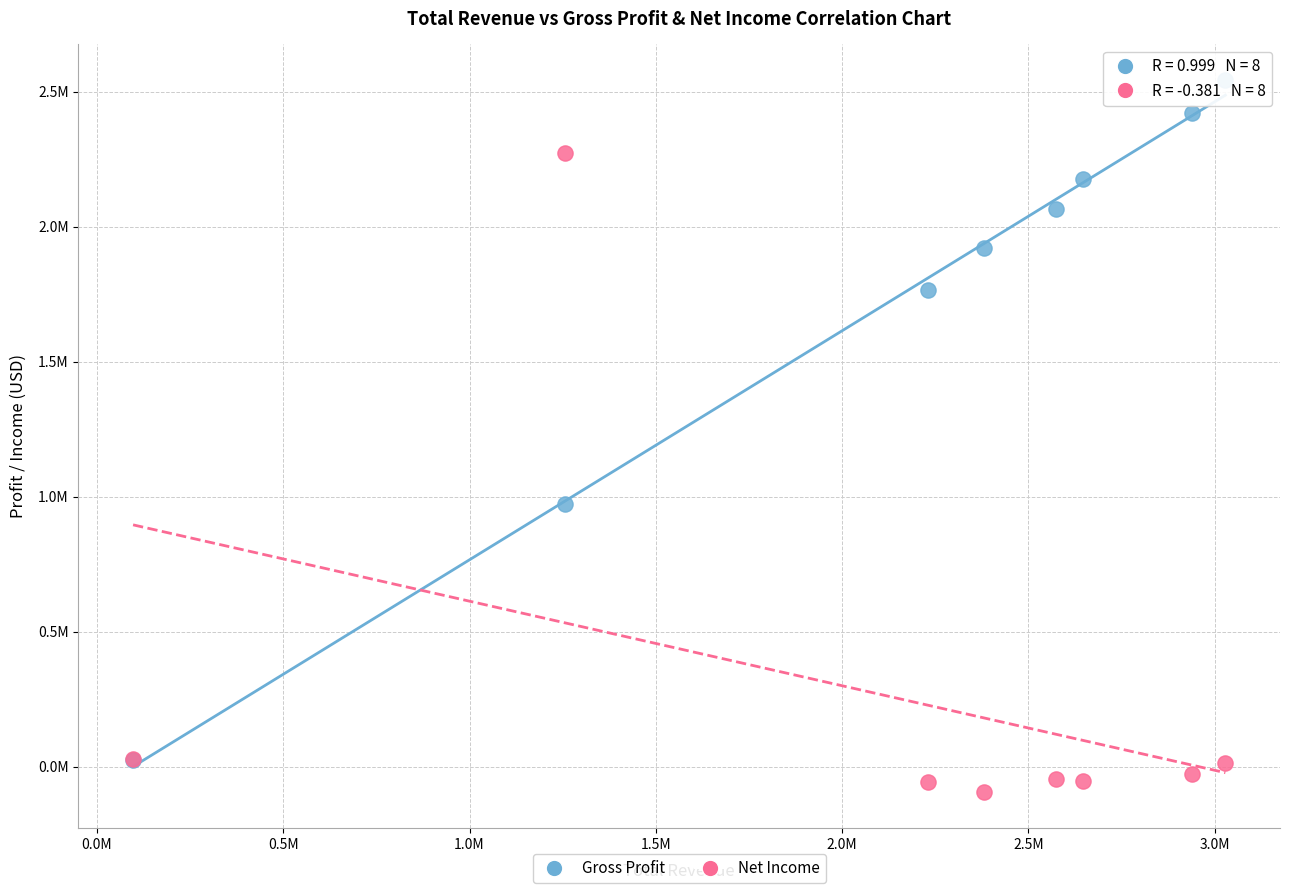

Which series contains the highest Y value?

Gross Profit